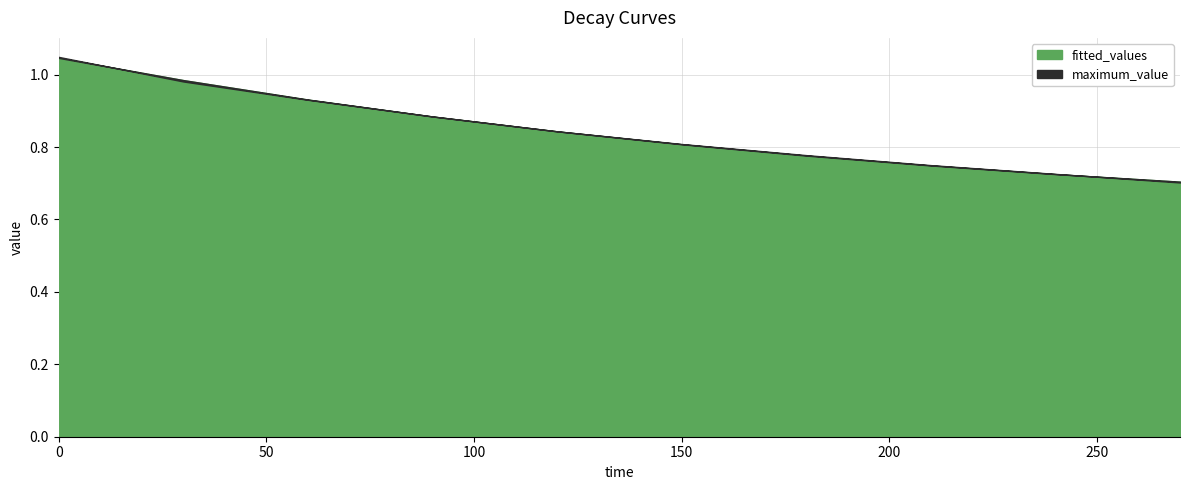

At how many categories does at least one series exceed 0?

10